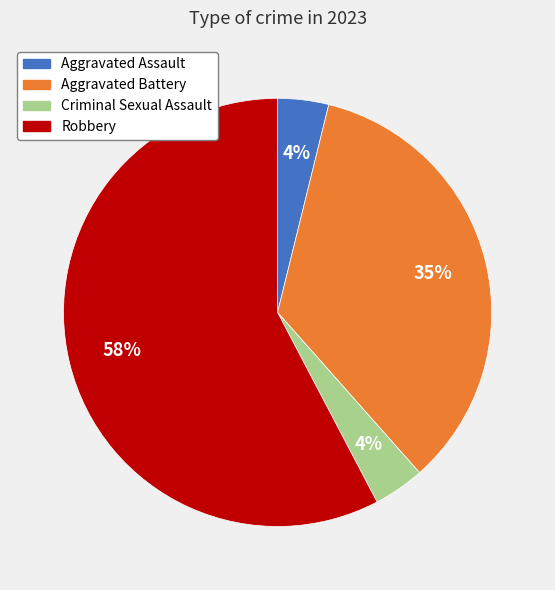

What is the largest slice in the pie chart?

Robbery